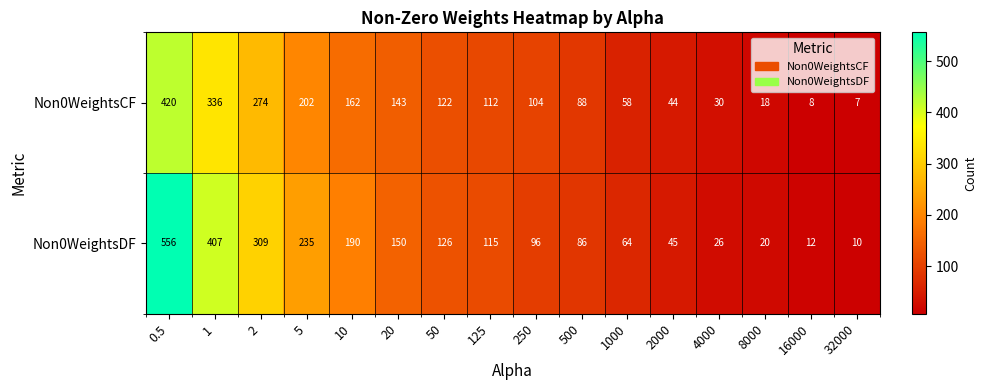

The value of Non0WeightsDF at 20 is 150. True or false?

True